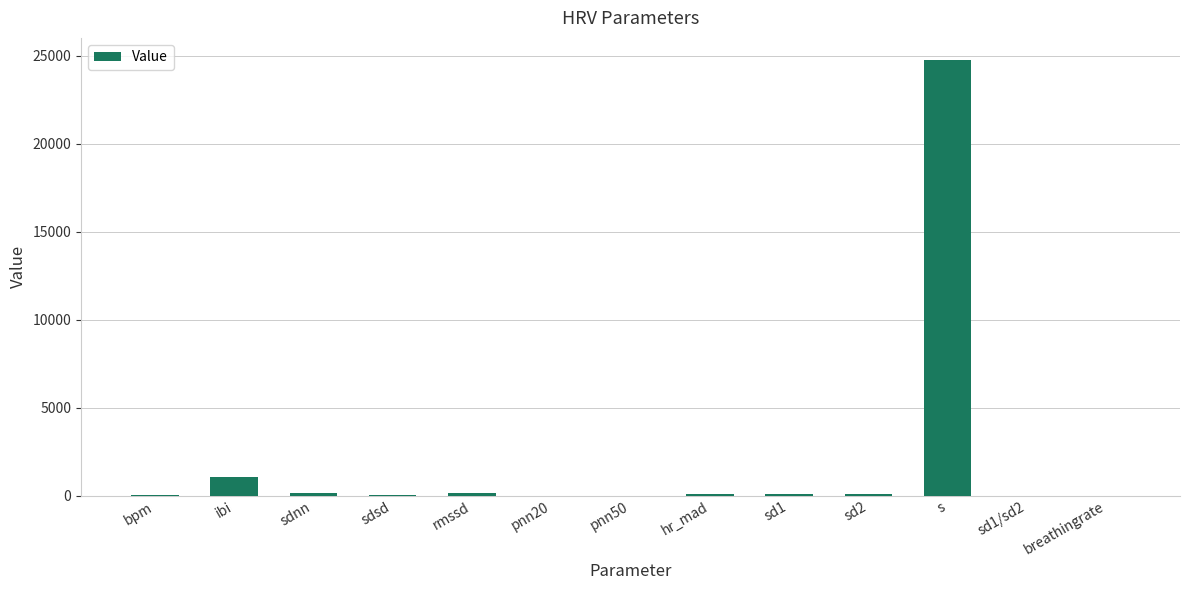

What is the maximum value shown in the chart?

24783.9